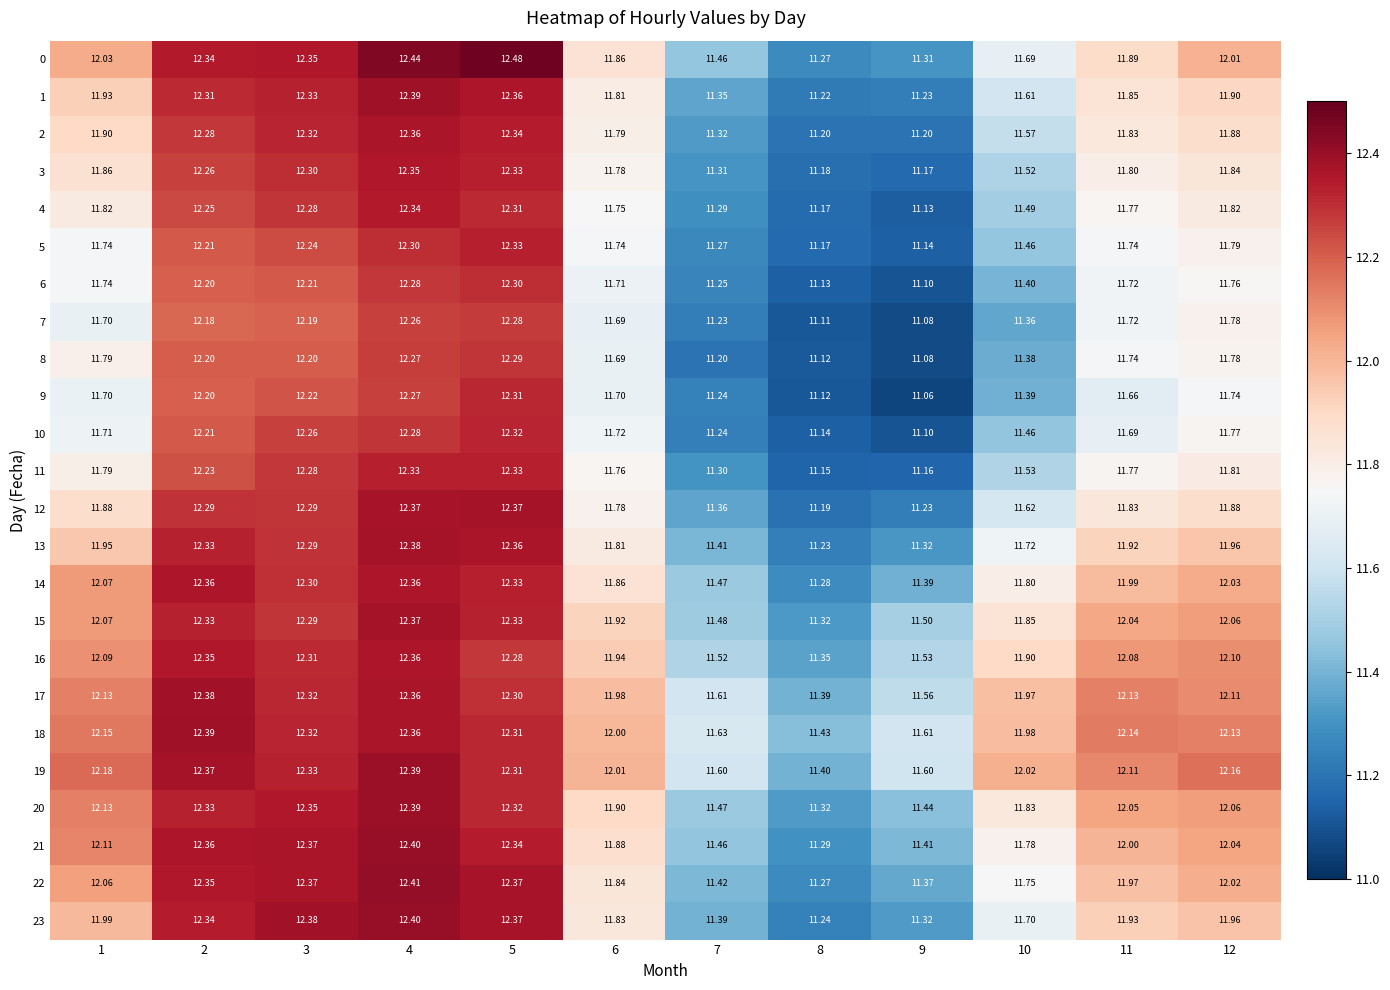

Is the value of 8 at 2 greater than the value of 21 at 1?

Yes